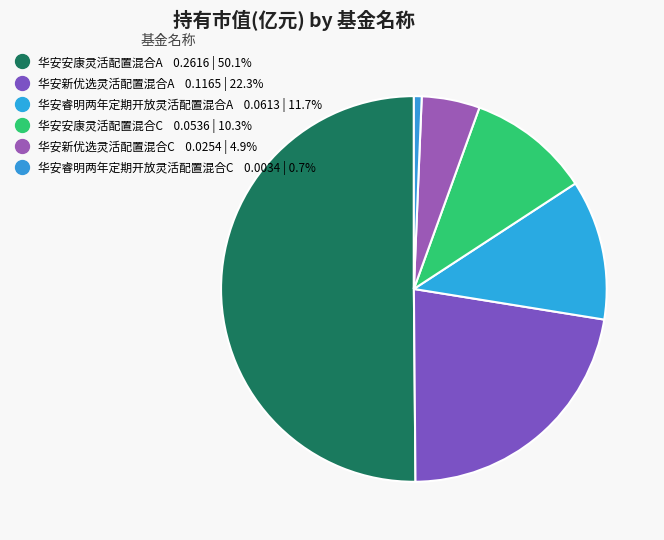

Which category has the smallest portion of the pie?

华安睿明两年定期开放灵活配置混合C